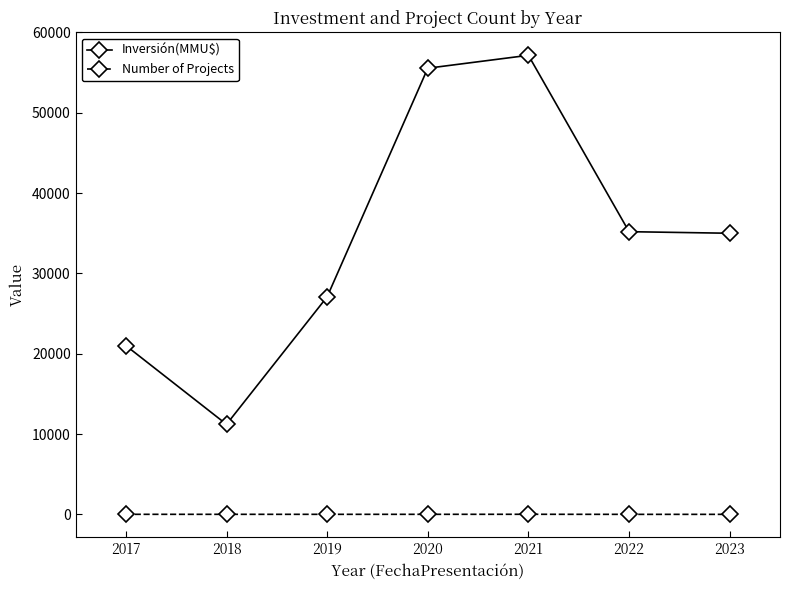

Rank the series by their average value, from highest to lowest.

Inversión(MMU$), Number of Projects